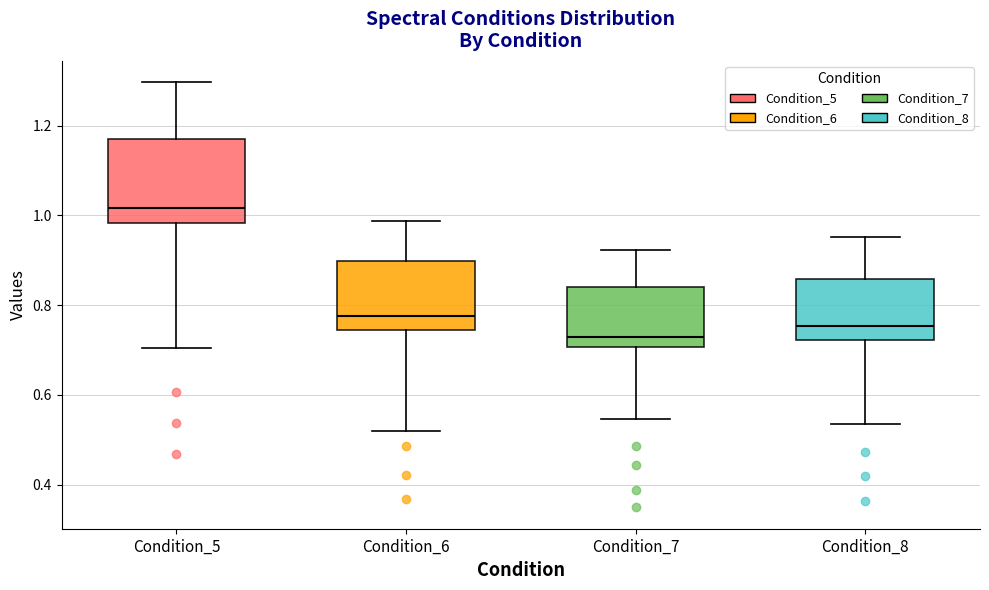

Where does the lower whisker of the box for Condition_5 end on the y-axis? The values are not printed on the chart, so give them approximately, as read against the axis.

0.70